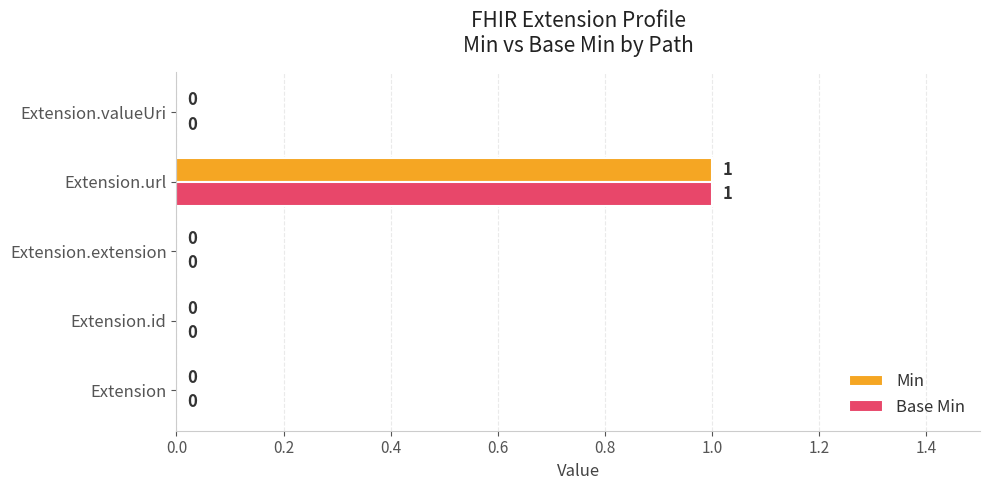

What is the maximum value shown in the chart?

1